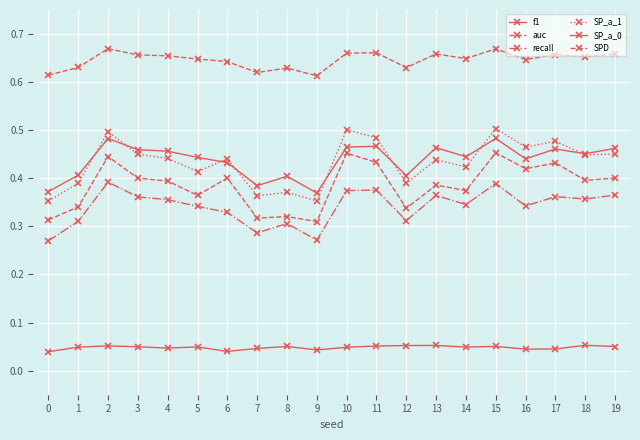

How many data points does each series have?

20